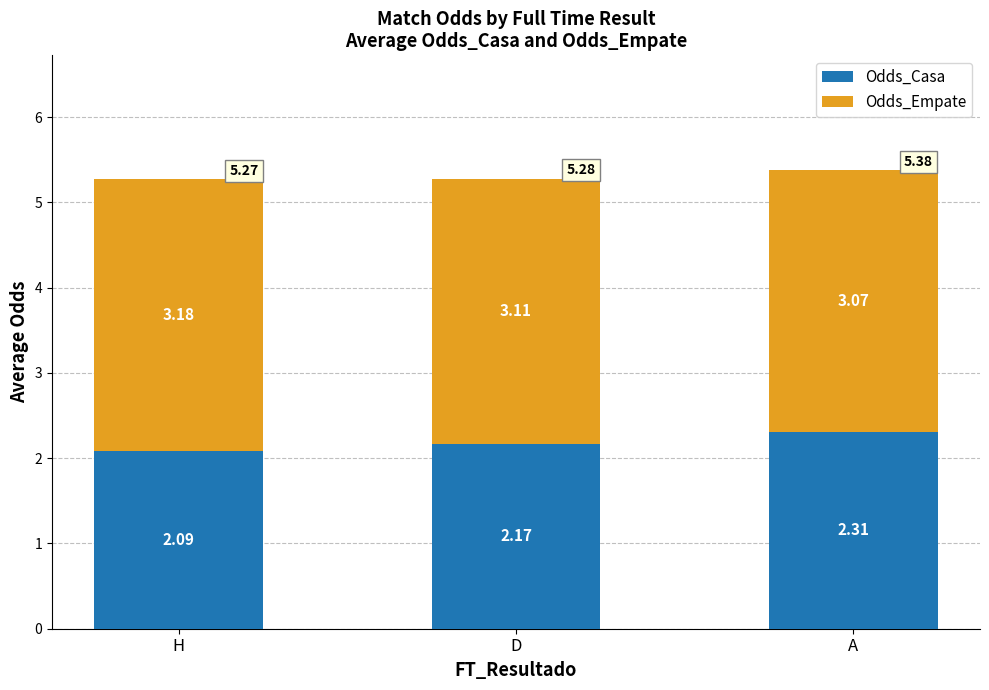

What is the sum of the Odds_Casa values at D and A?

4.5